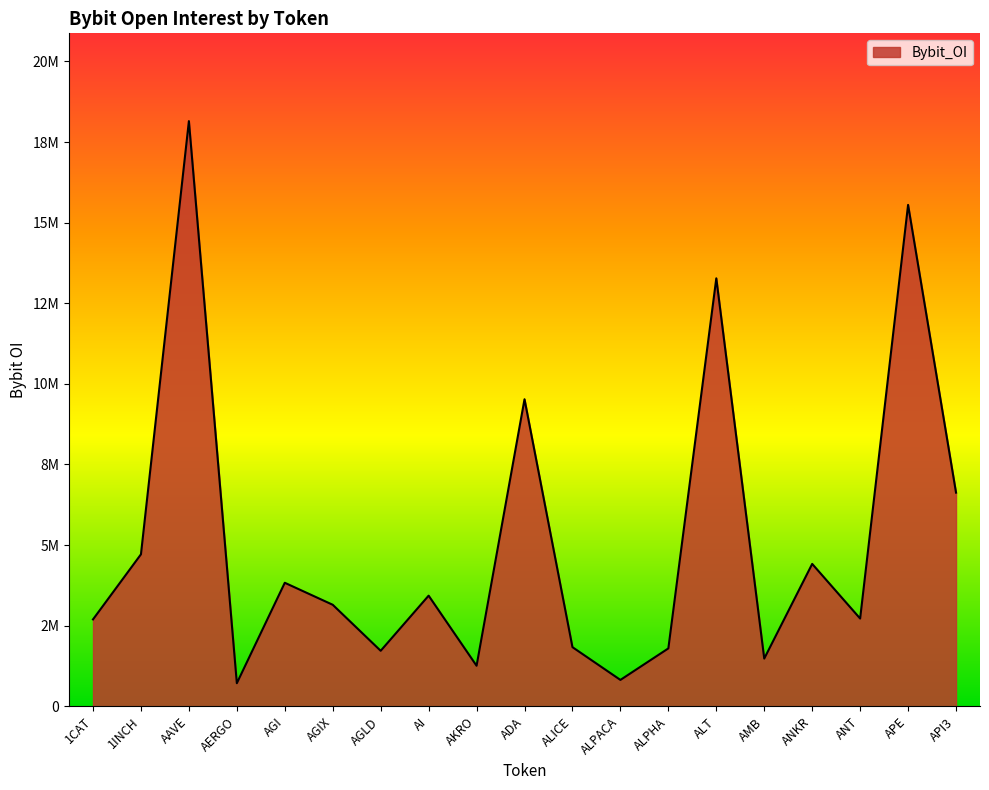

Which category has the lowest value across all series?

AERGO